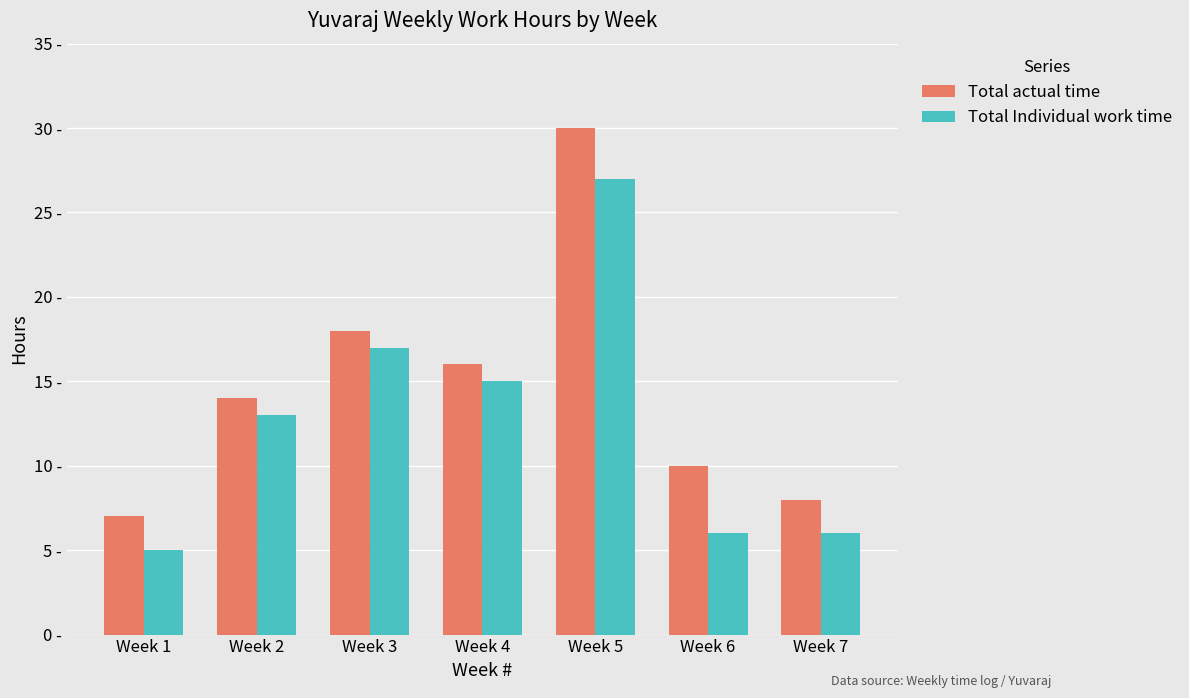

What is the difference between the maximum and minimum values in the Total actual time series?

23